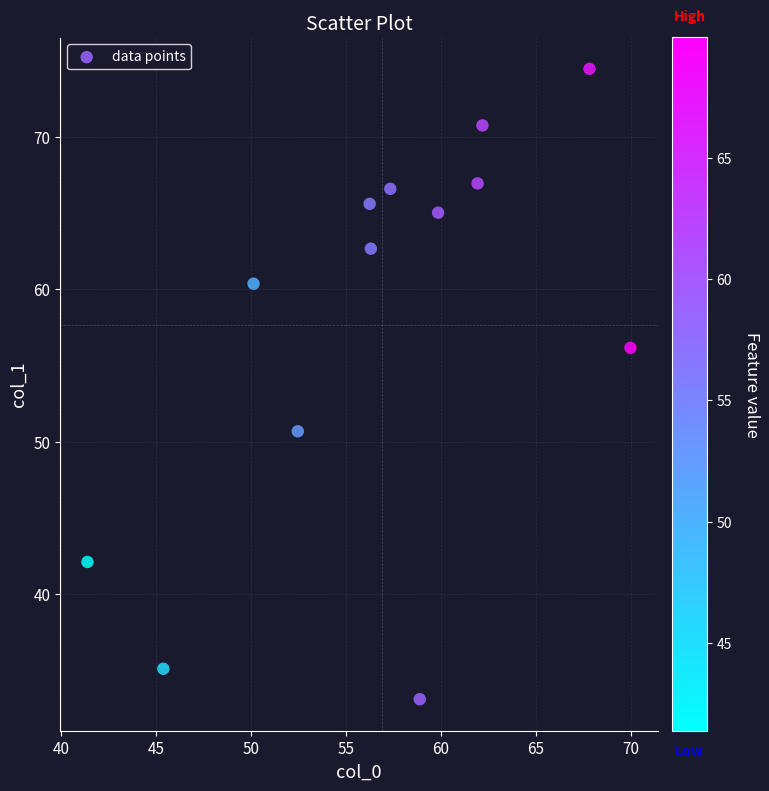

What Y value in the scatter plot is closest to 53?

50.7